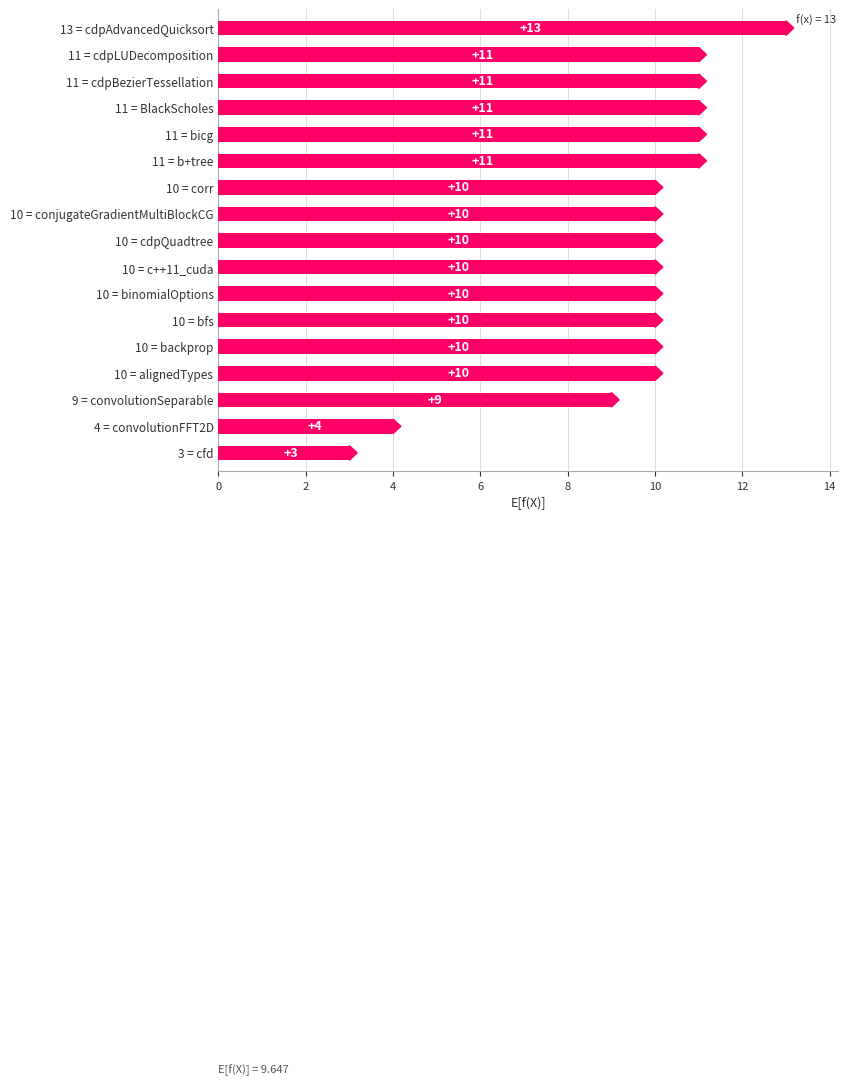

At which category does the chart reach its minimum across all series?

3 = cfd